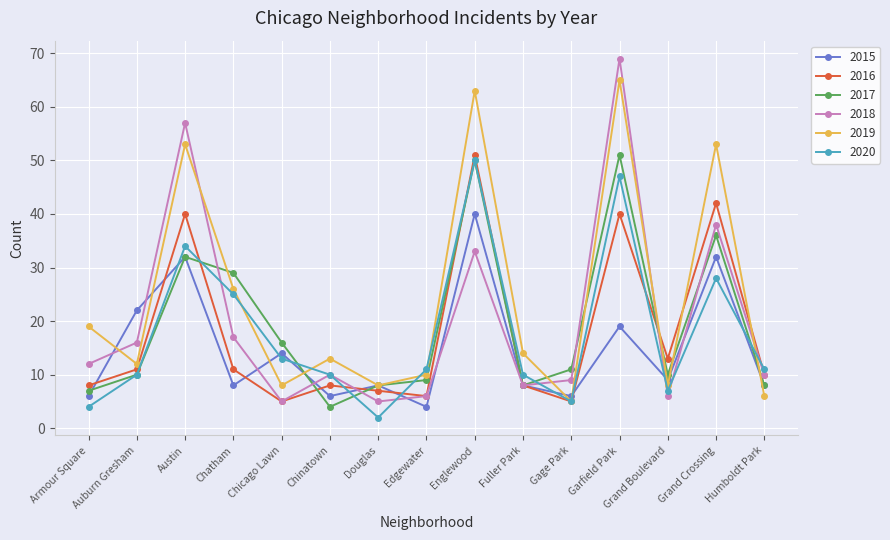

At Garfield Park, list the series in order from smallest to largest.

2015, 2016, 2020, 2017, 2019, 2018